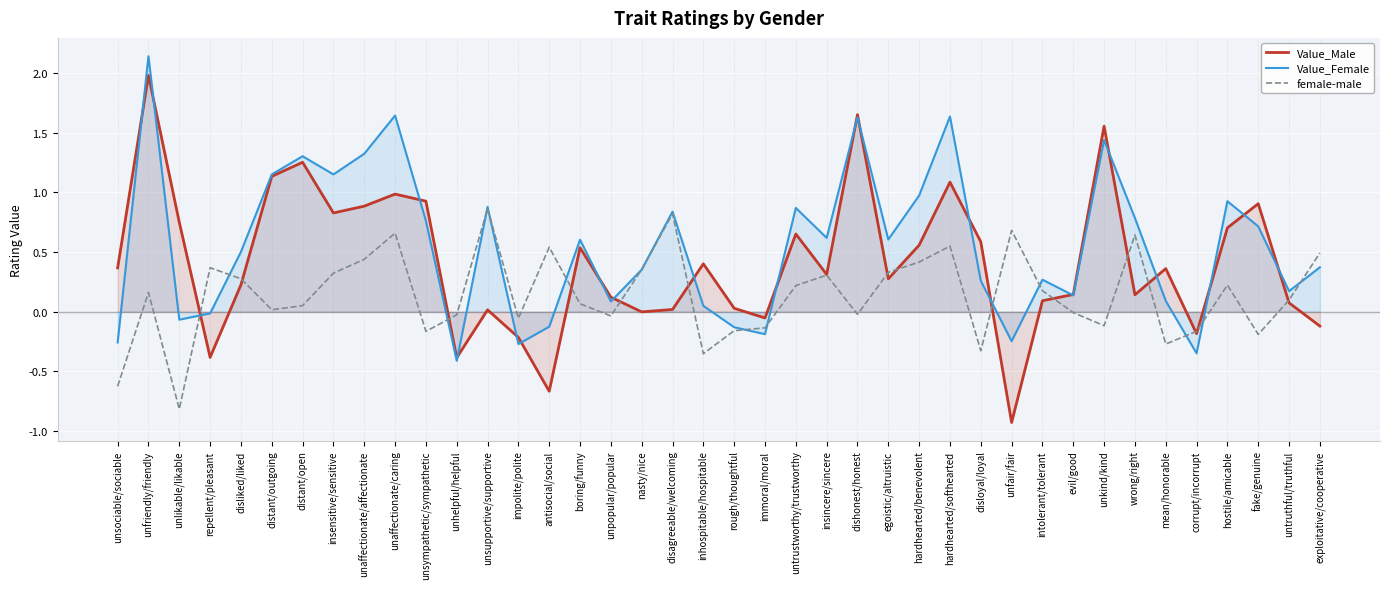

Reading left to right, what are all the values shown in this chart?

Value_Male: unsociable/sociable=0.4	unfriendly/friendly=2.0	unlikable/likable=0.7	repellent/pleasant=-0.4	disliked/liked=0.2	distant/outgoing=1.1	distant/open=1.3	insensitive/sensitive=0.8	unaffectionate/affectionate=0.9	unaffectionate/caring=1.0	unsympathetic/sympathetic=0.9	unhelpful/helpful=-0.4	unsupportive/supportive=0.0	impolite/polite=-0.2	antisocial/social=-0.7	boring/funny=0.5	unpopular/popular=0.1	nasty/nice=-0.0	disagreeable/welcoming=0.0	inhospitable/hospitable=0.4	rough/thoughtful=0.0	immoral/moral=-0.1	untrustworthy/trustworthy=0.7	insincere/sincere=0.3	dishonest/honest=1.7	egoistic/altruistic=0.3	hardhearted/benevolent=0.6	hardhearted/softhearted=1.1	disloyal/loyal=0.6	unfair/fair=-0.9	intolerant/tolerant=0.1	evil/good=0.1	unkind/kind=1.6	wrong/right=0.1	mean/honorable=0.4	corrupt/incorrupt=-0.2	hostile/amicable=0.7	fake/genuine=0.9	untruthful/truthful=0.1	exploitative/cooperative=-0.1
Value_Female: unsociable/sociable=-0.3	unfriendly/friendly=2.1	unlikable/likable=-0.1	repellent/pleasant=-0.0	disliked/liked=0.5	distant/outgoing=1.2	distant/open=1.3	insensitive/sensitive=1.2	unaffectionate/affectionate=1.3	unaffectionate/caring=1.6	unsympathetic/sympathetic=0.8	unhelpful/helpful=-0.4	unsupportive/supportive=0.9	impolite/polite=-0.3	antisocial/social=-0.1	boring/funny=0.6	unpopular/popular=0.1	nasty/nice=0.4	disagreeable/welcoming=0.8	inhospitable/hospitable=0.0	rough/thoughtful=-0.1	immoral/moral=-0.2	untrustworthy/trustworthy=0.9	insincere/sincere=0.6	dishonest/honest=1.6	egoistic/altruistic=0.6	hardhearted/benevolent=1.0	hardhearted/softhearted=1.6	disloyal/loyal=0.3	unfair/fair=-0.2	intolerant/tolerant=0.3	evil/good=0.1	unkind/kind=1.4	wrong/right=0.8	mean/honorable=0.1	corrupt/incorrupt=-0.3	hostile/amicable=0.9	fake/genuine=0.7	untruthful/truthful=0.2	exploitative/cooperative=0.4
female-male: unsociable/sociable=-0.6	unfriendly/friendly=0.2	unlikable/likable=-0.8	repellent/pleasant=0.4	disliked/liked=0.3	distant/outgoing=0.0	distant/open=0.1	insensitive/sensitive=0.3	unaffectionate/affectionate=0.4	unaffectionate/caring=0.7	unsympathetic/sympathetic=-0.2	unhelpful/helpful=-0.0	unsupportive/supportive=0.9	impolite/polite=-0.1	antisocial/social=0.5	boring/funny=0.1	unpopular/popular=-0.0	nasty/nice=0.4	disagreeable/welcoming=0.8	inhospitable/hospitable=-0.4	rough/thoughtful=-0.2	immoral/moral=-0.1	untrustworthy/trustworthy=0.2	insincere/sincere=0.3	dishonest/honest=-0.0	egoistic/altruistic=0.3	hardhearted/benevolent=0.4	hardhearted/softhearted=0.6	disloyal/loyal=-0.3	unfair/fair=0.7	intolerant/tolerant=0.2	evil/good=-0.0	unkind/kind=-0.1	wrong/right=0.6	mean/honorable=-0.3	corrupt/incorrupt=-0.2	hostile/amicable=0.2	fake/genuine=-0.2	untruthful/truthful=0.1	exploitative/cooperative=0.5